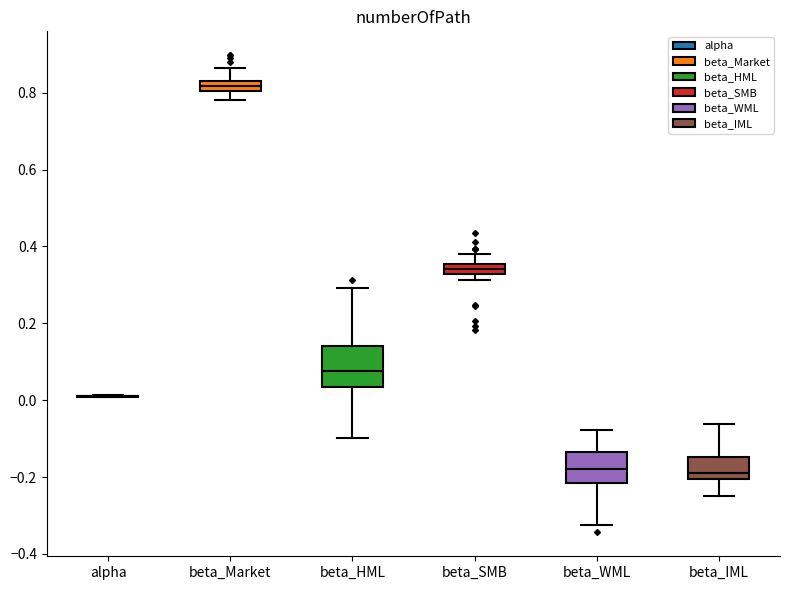

Which box is the tallest, from its lower edge to its upper edge?

beta_HML